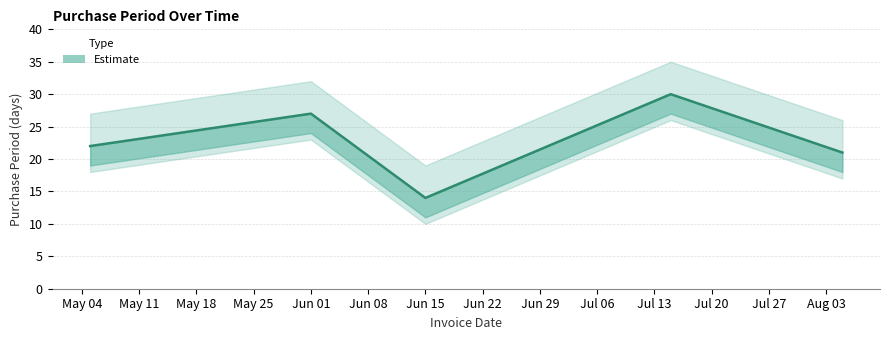

List the labels in order of value, smallest first.

2016-06-15, 2016-08-05, 2016-05-05, 2016-06-01, 2016-07-15